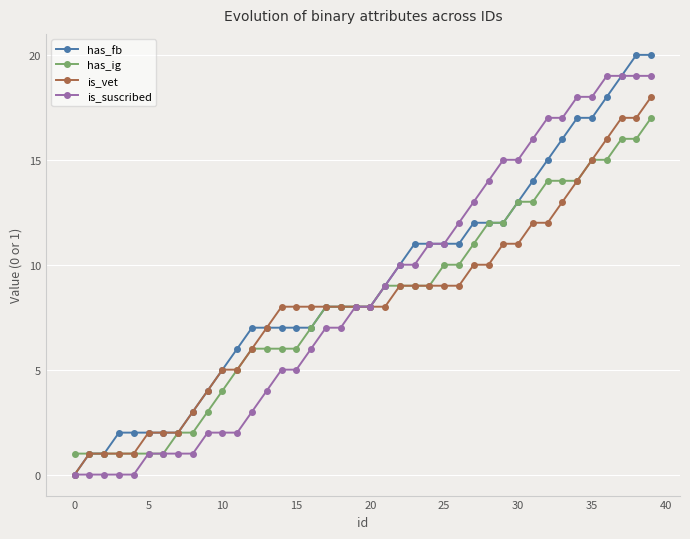

True or false: has_ig and is_suscribed cross at least once.

False